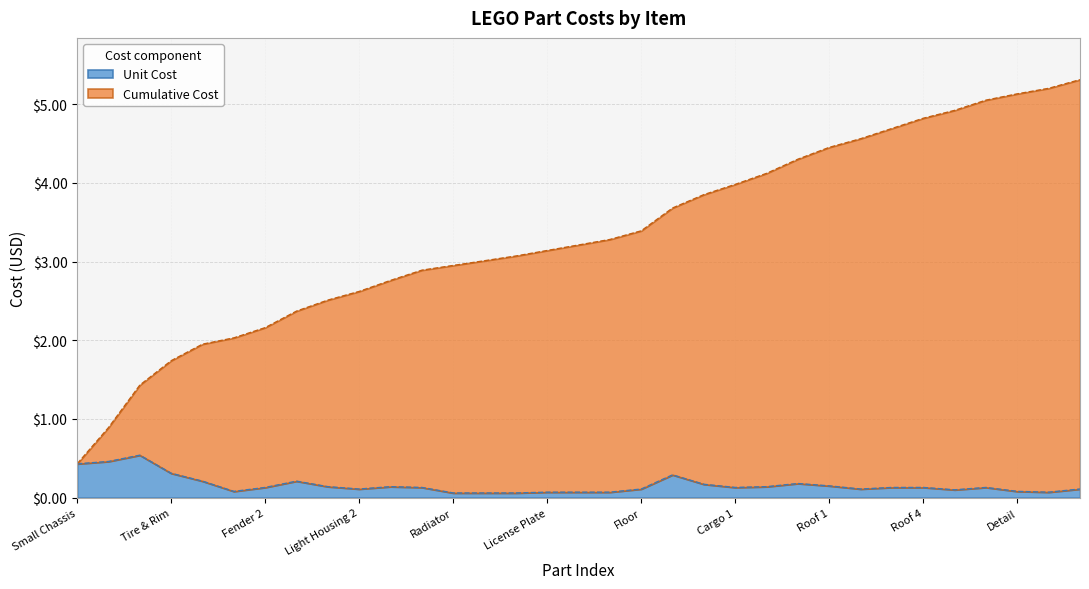

What is the highest value of the Unit Cost series?

0.5